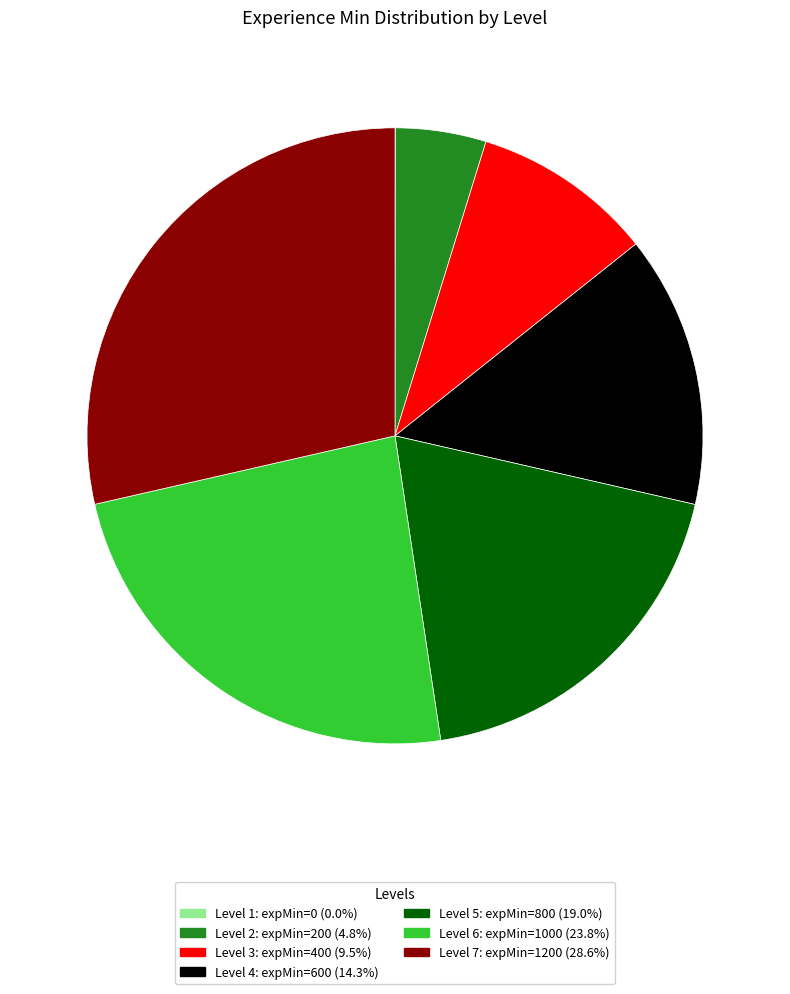

Is there a majority slice in this chart?

No